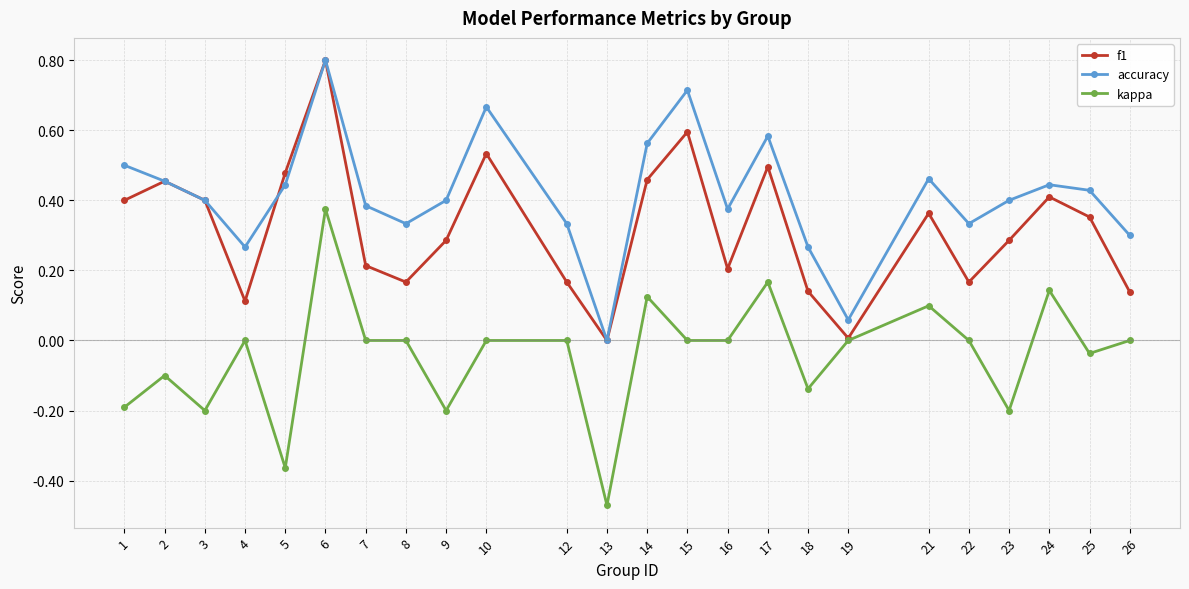

Rank the series at 26 from lowest to highest value.

kappa, f1, accuracy